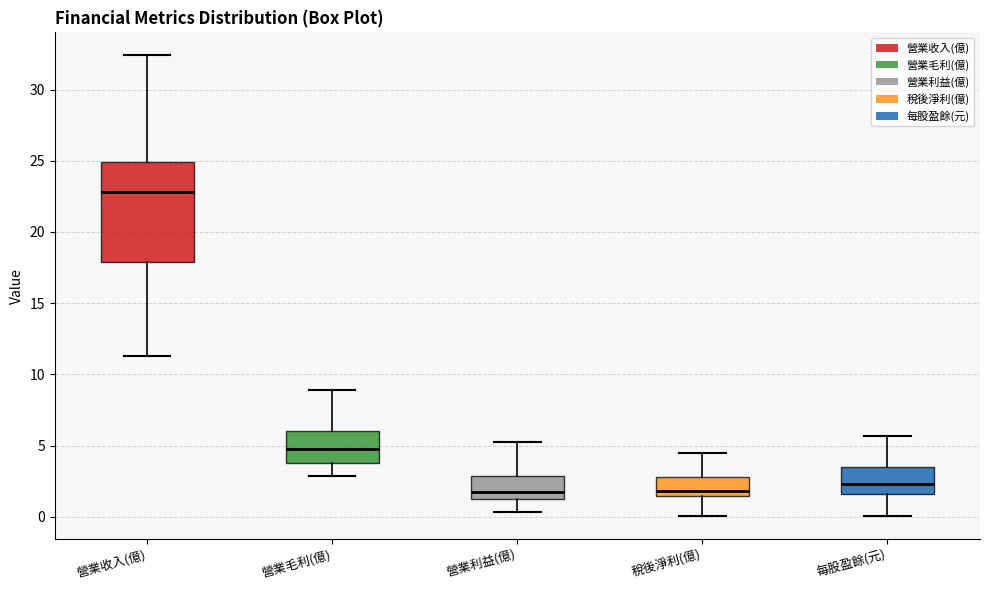

Which box is the tallest, from its lower edge to its upper edge?

營業收入(億)